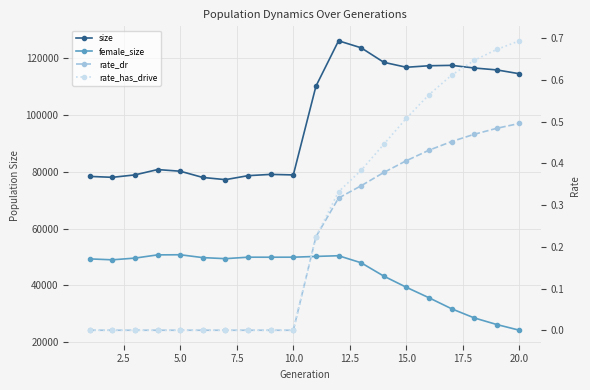

What is the difference between the second highest and minimum values in the female_size series?

26487.0